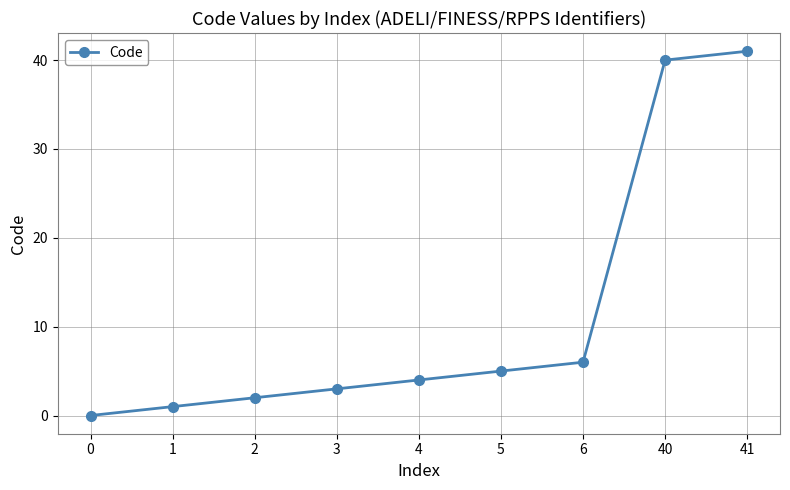

True or false: there are more than 1 points higher than both neighbors.

False